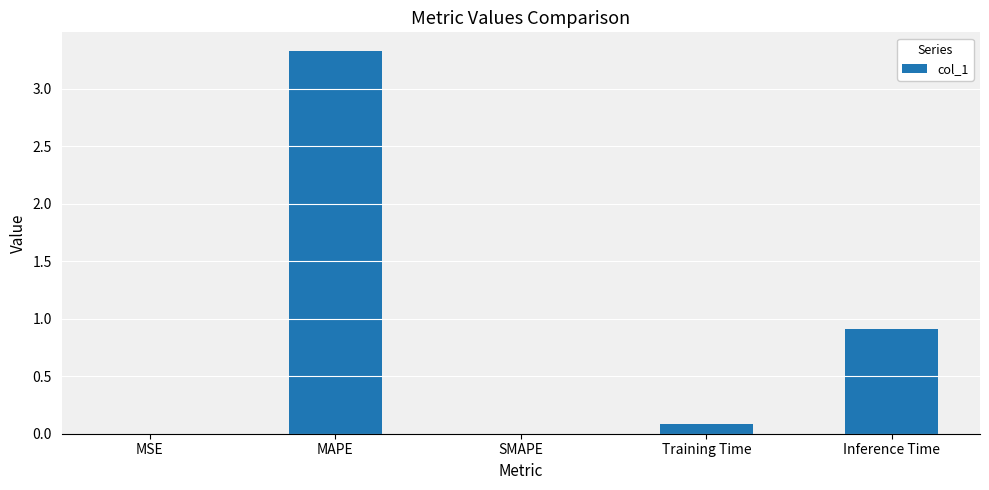

What is the greatest value displayed?

3.3